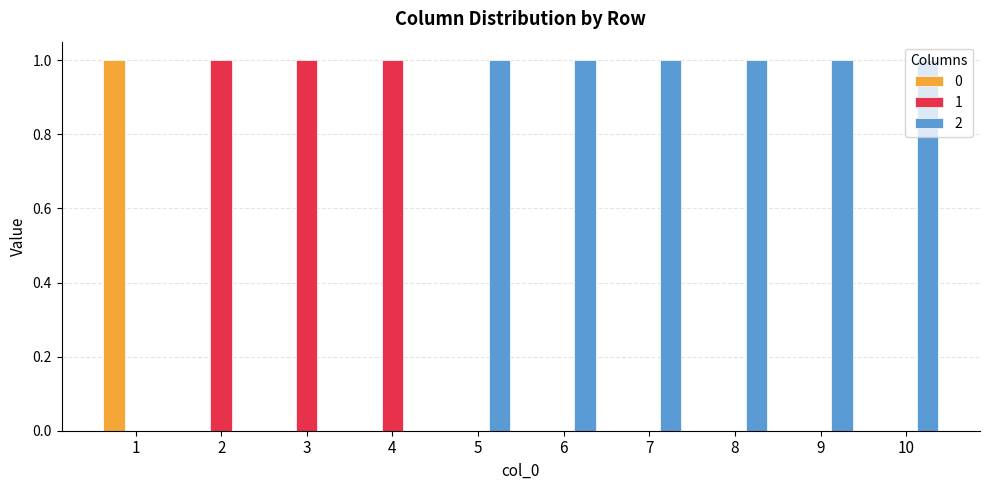

The value of 1 at 7 is 0. True or false?

True